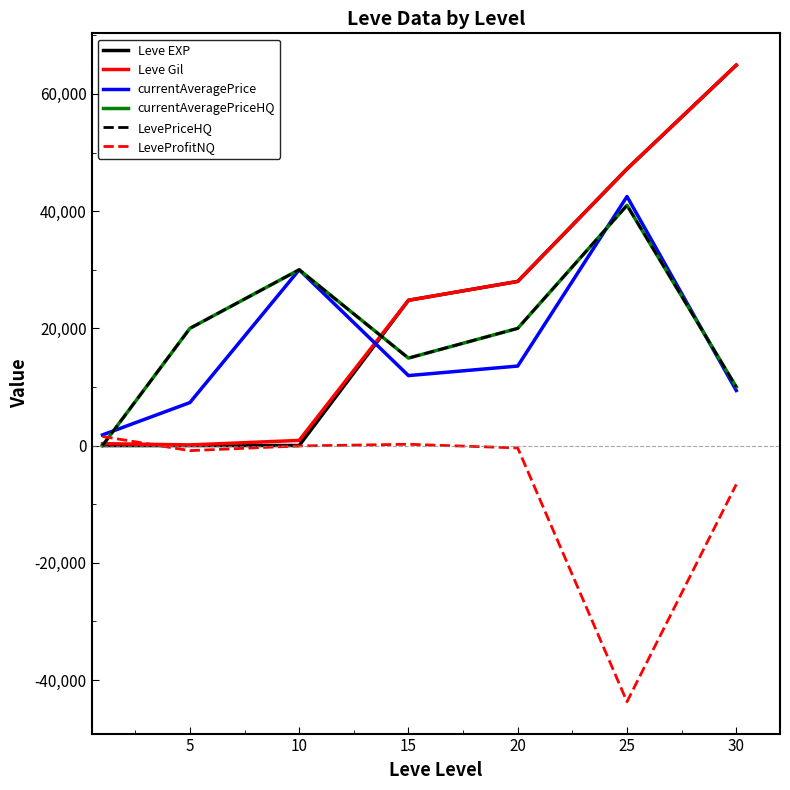

At which category is the sum across all series the highest?

25